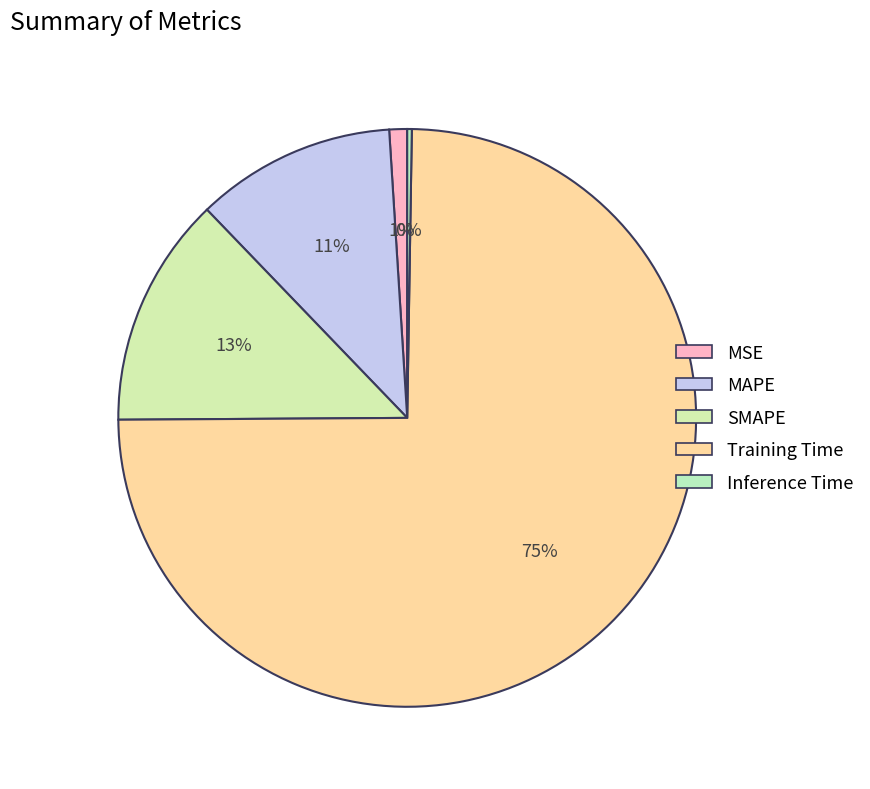

Does any single category account for the majority?

Yes